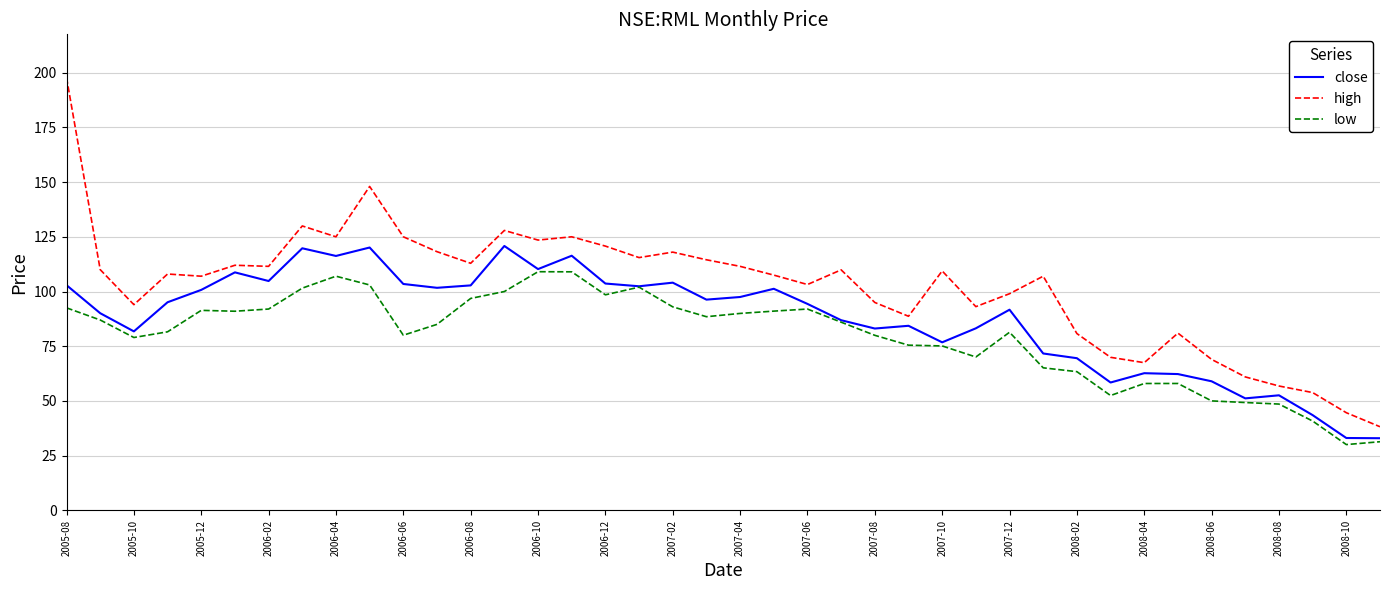

What is the sum of all low values?

3176.6